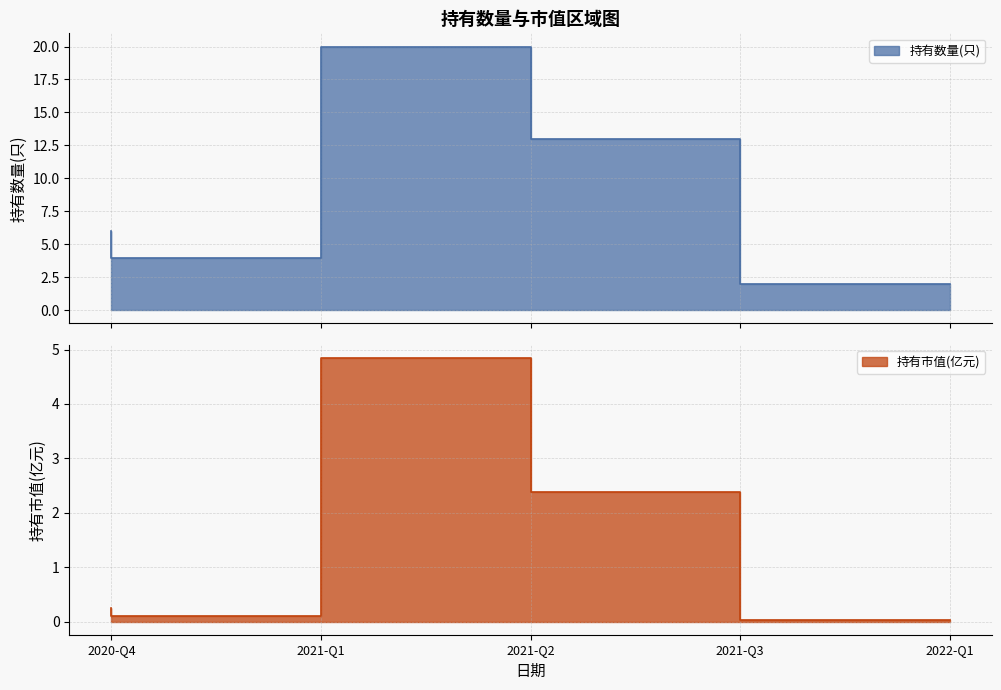

At which label is 持有数量(只) closest to 11?

2021-Q3